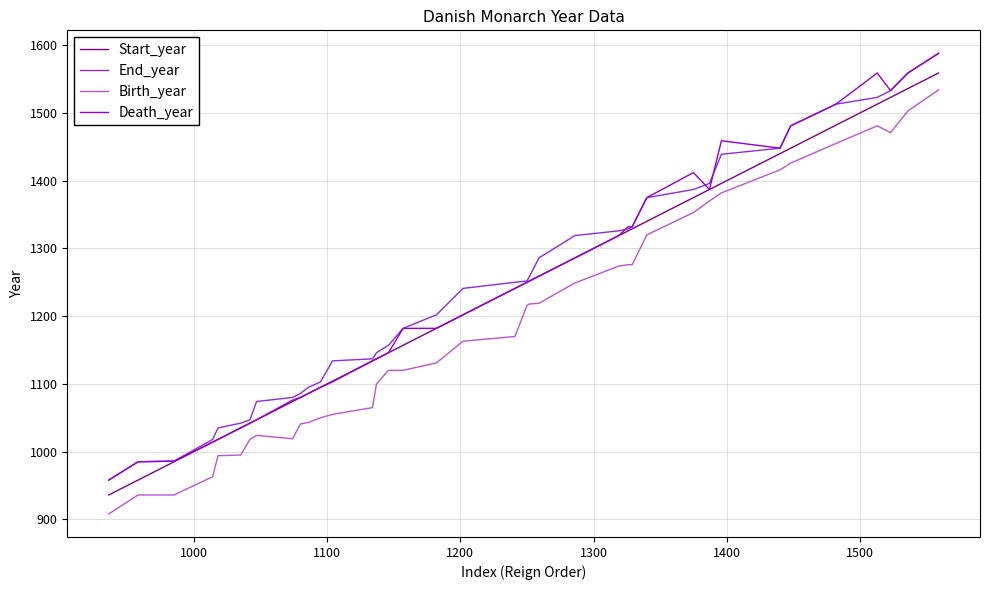

What is the maximum value for End_year?

1588